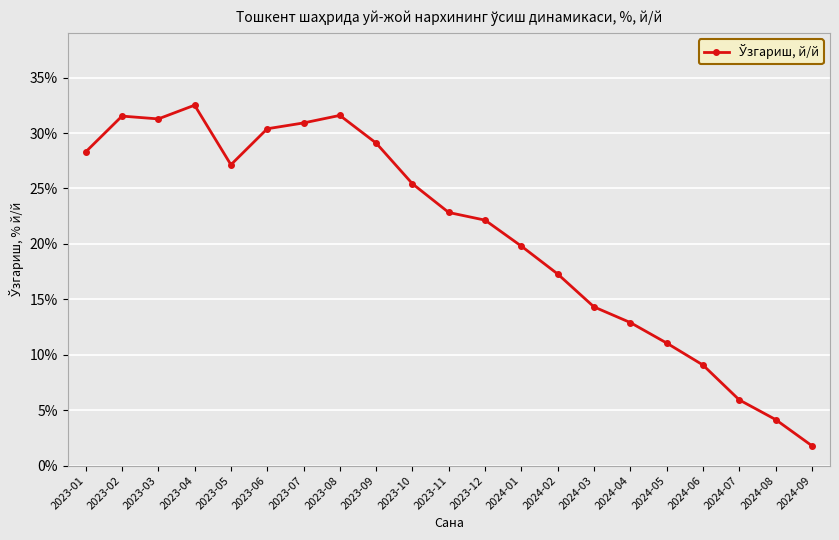

Where is the first local minimum?

2023-03